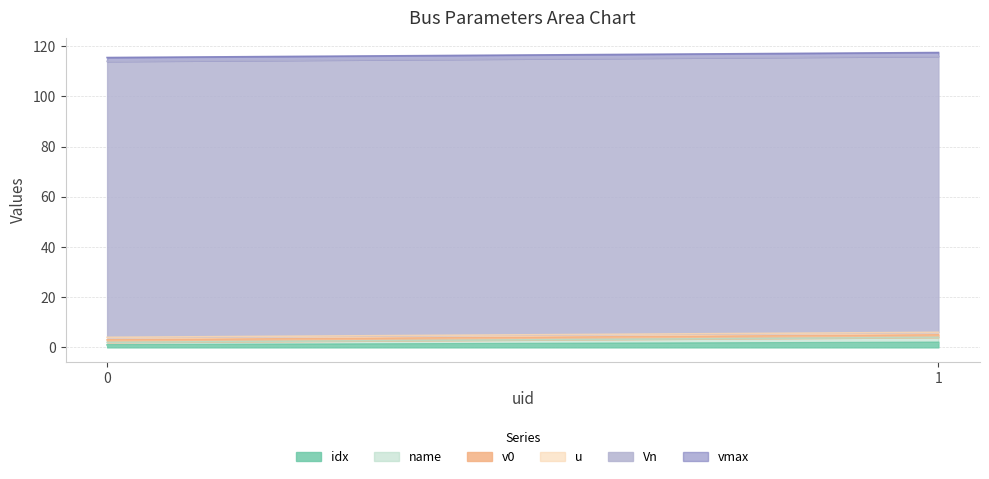

What is the value of the idx point at the 1st from the left?

1.0